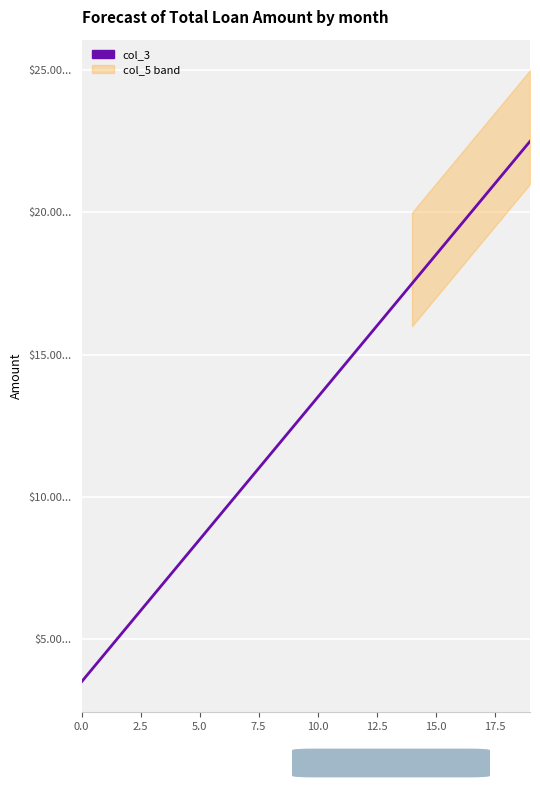

How many categories are shown in the chart?

20